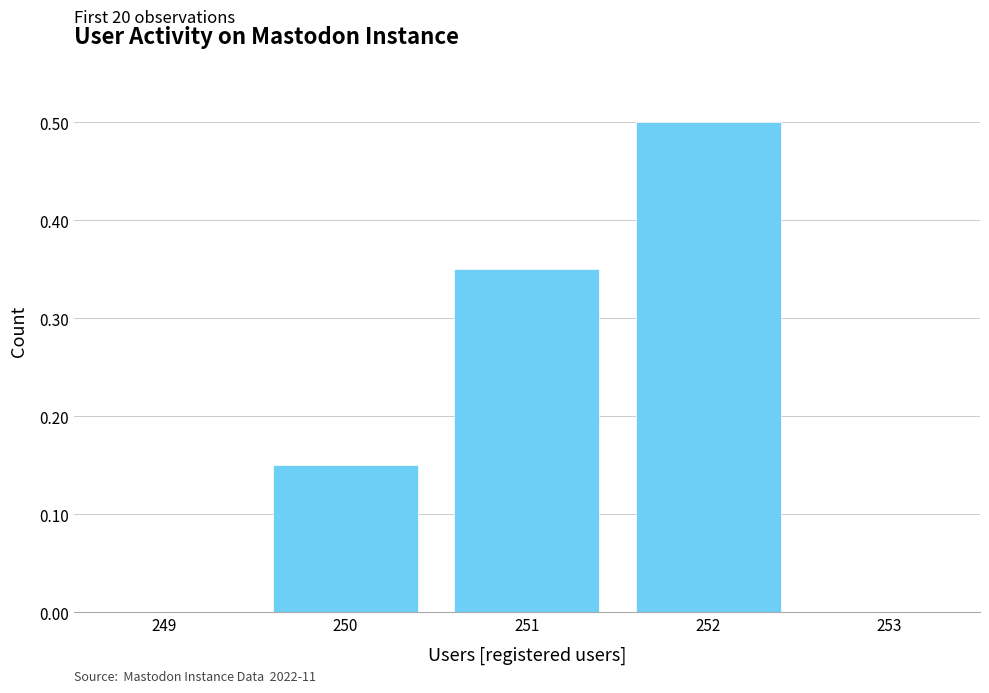

What is the sum of all values?

1.0